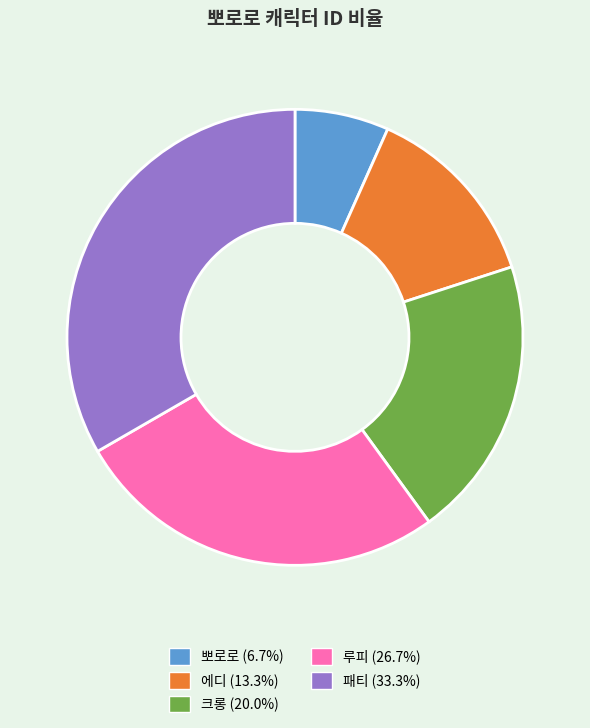

Does any single category account for the majority?

No